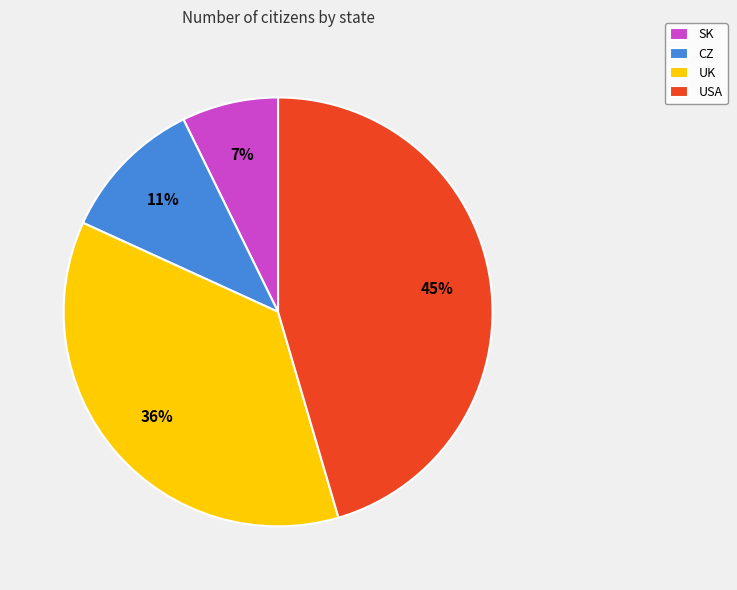

The UK slice represents 44% of the pie. True or false?

False